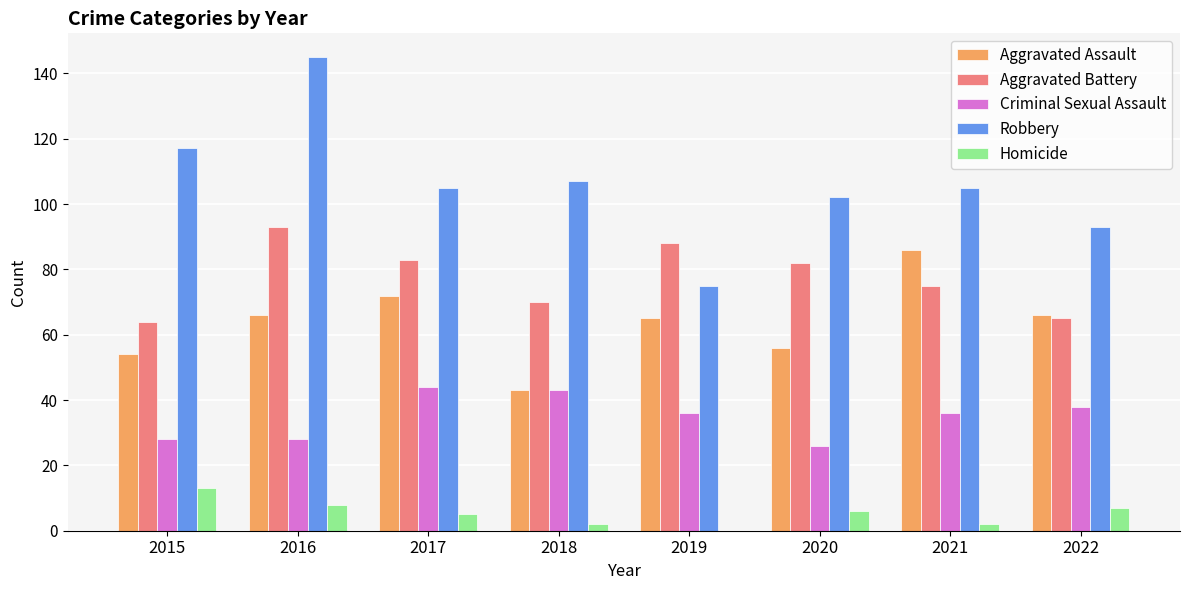

Which category has the highest value across all series?

2016